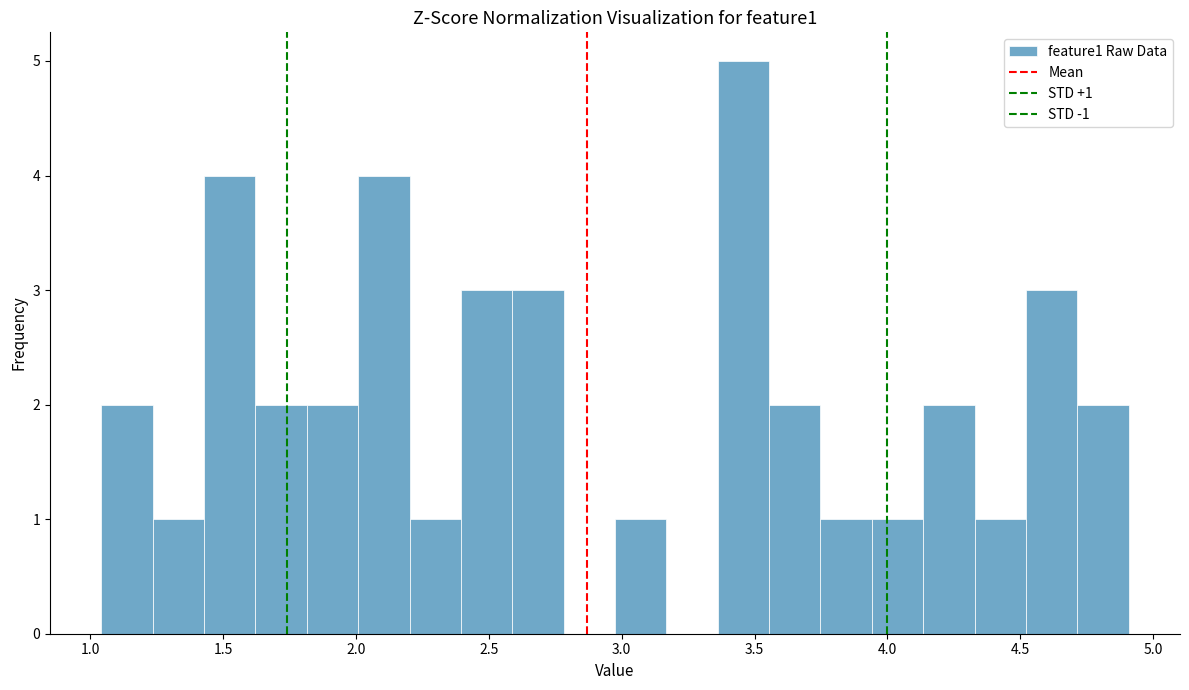

Around what value on the x-axis is the tallest bar? Give the approximate position of its centre, as read against the axis.

3.45